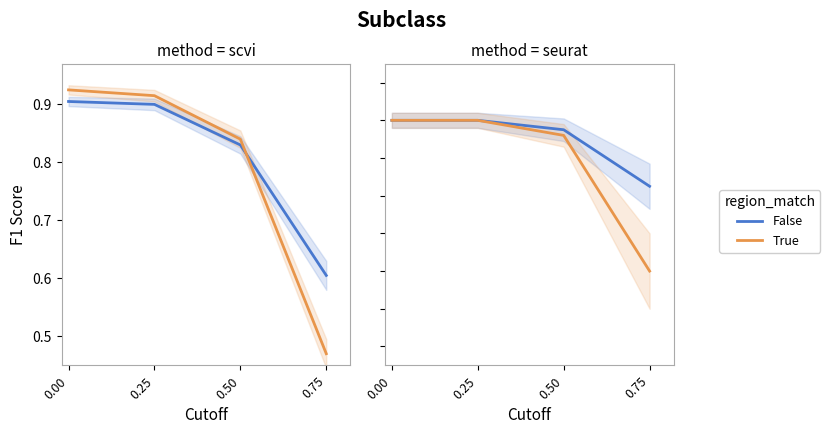

How many False values are between 0 and 1?

4